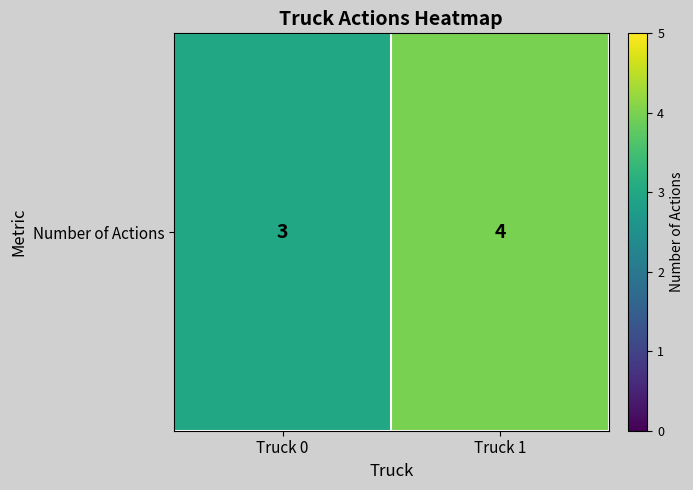

What is the ratio of the value at Truck 1 to the value at Truck 0?

1.3